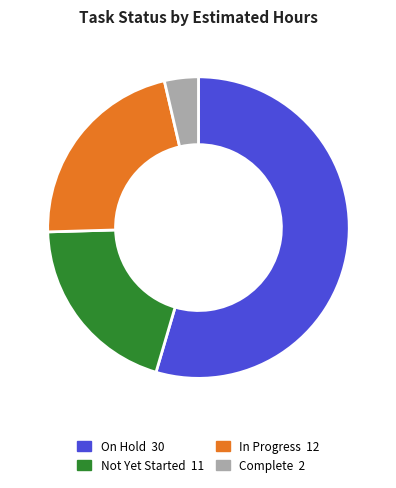

Does any single category account for the majority?

Yes